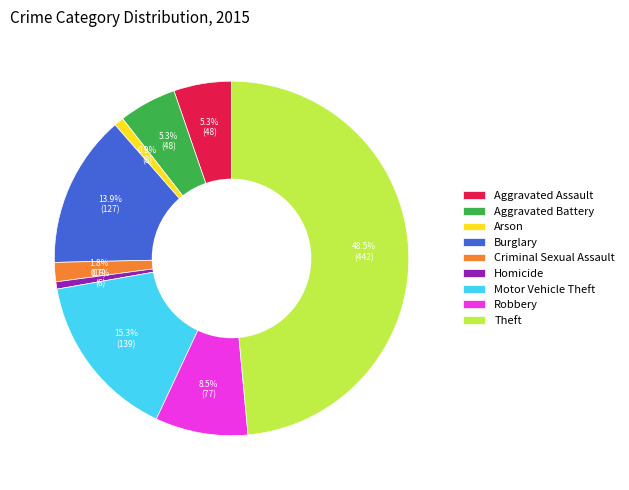

Which has a higher value, Theft or Burglary?

Theft